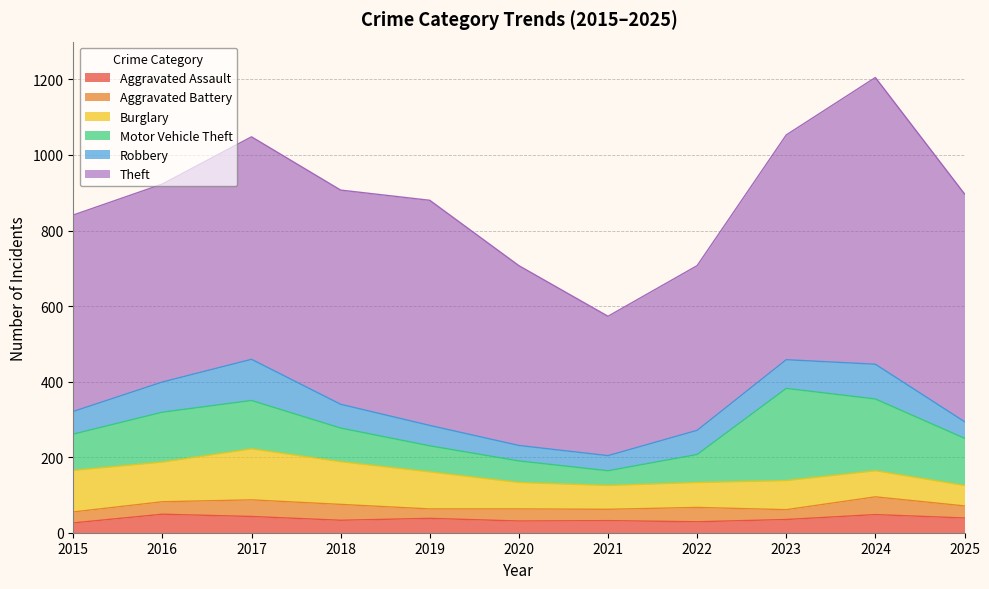

List the labels in order of Burglary value, smallest first.

2025, 2021, 2022, 2024, 2020, 2023, 2019, 2016, 2015, 2018, 2017